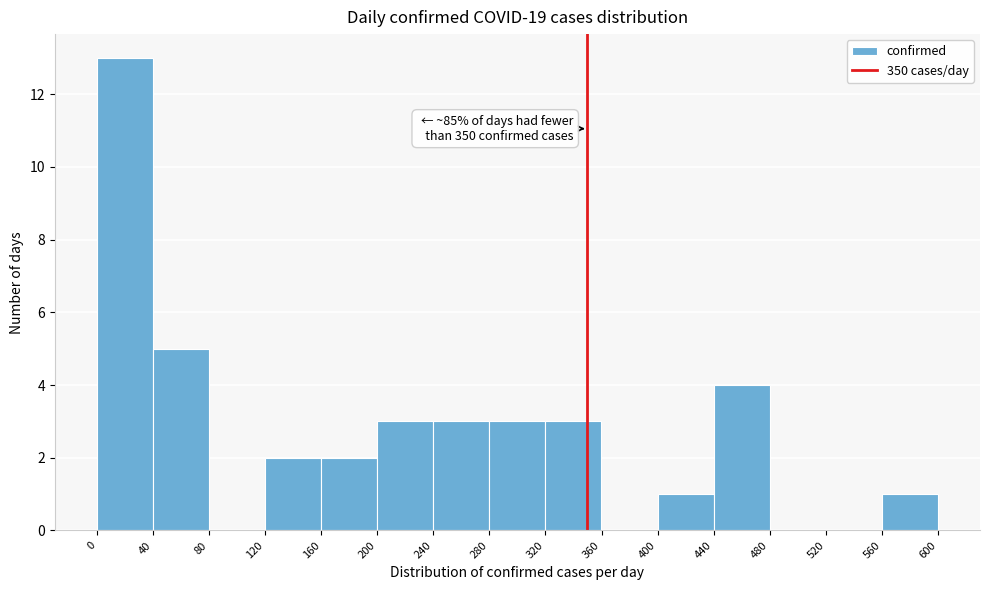

Over which range of the x-axis is the bar tallest?

0 to 40